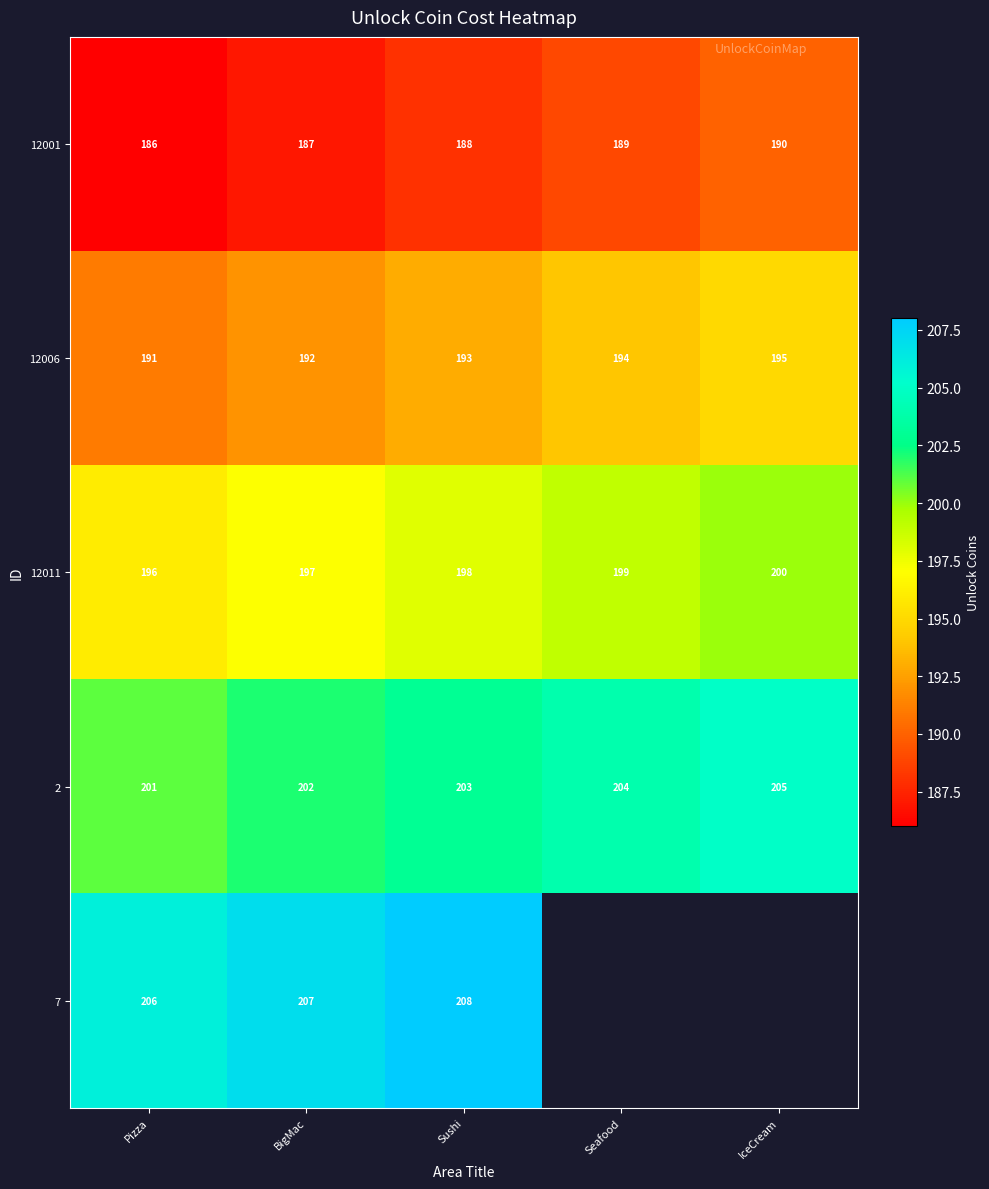

The 12006 series shows 83 at Seafood. True or false?

False